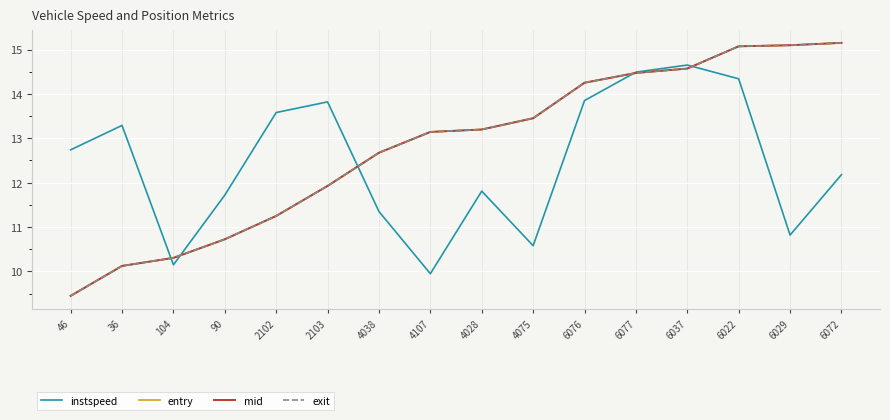

What are all the series names shown in the legend?

instspeed, entry, mid, exit